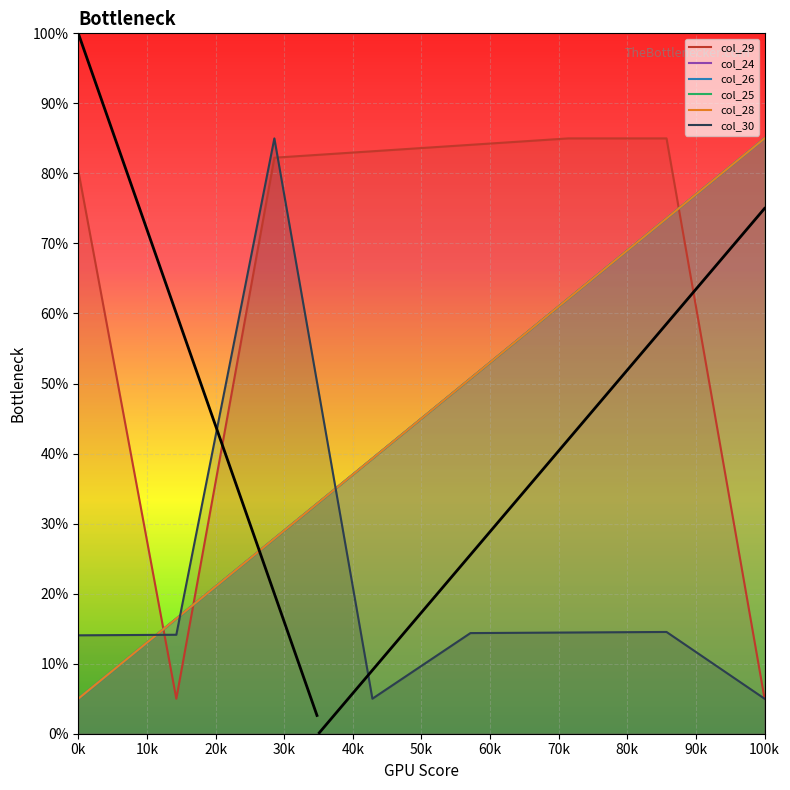

The value of col_25 at 6 is 47.6. True or false?

False